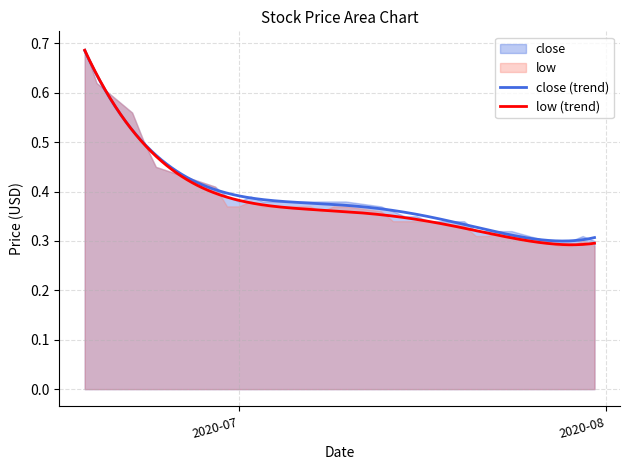

What is the average value of the close series?

0.4